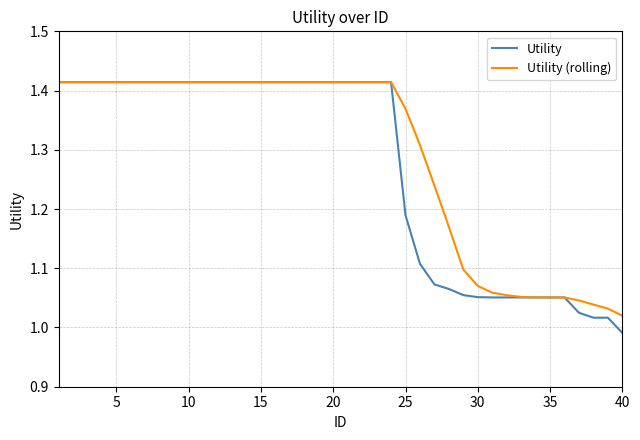

Which label corresponds to the smallest value in the chart?

40